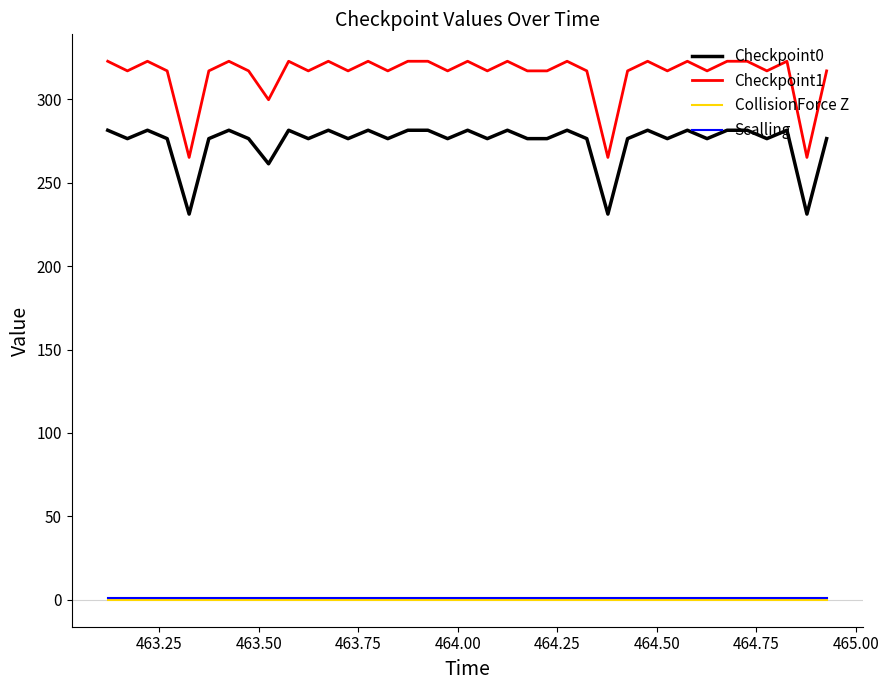

Which series has the widest spread of values?

Checkpoint1